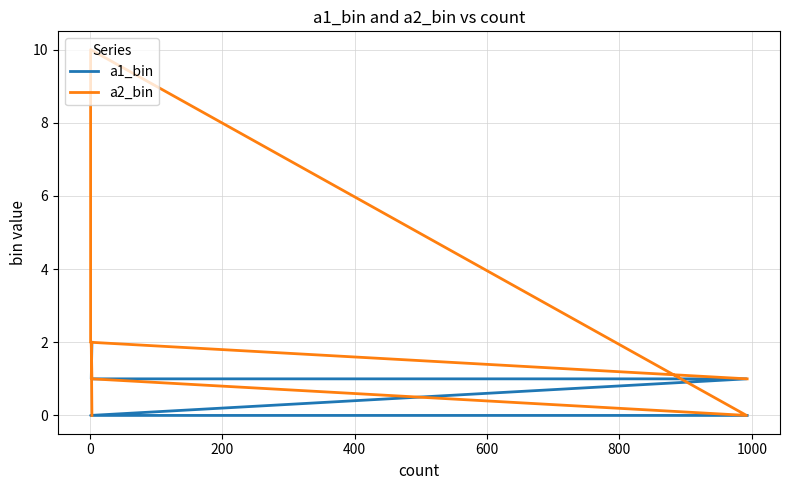

What is the maximum value for a2_bin?

10